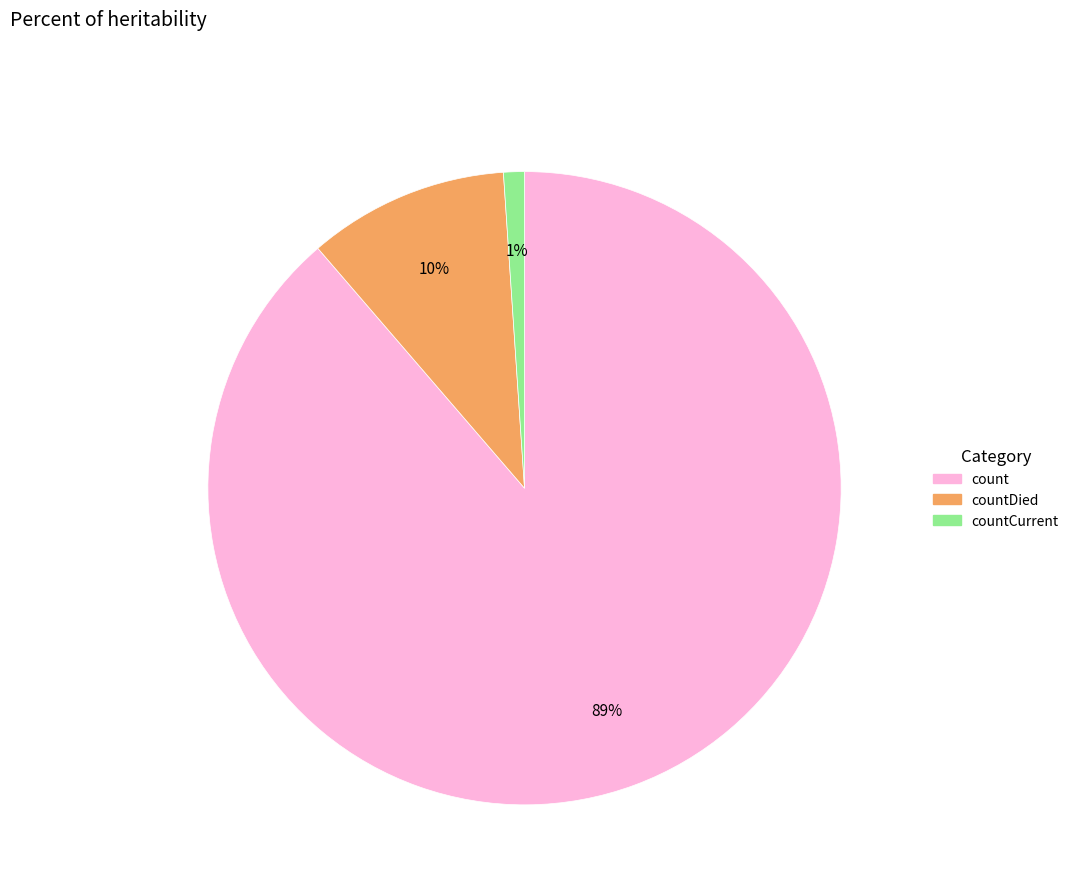

To the nearest percent, what is the difference between the largest and smallest slice percentages?

88%